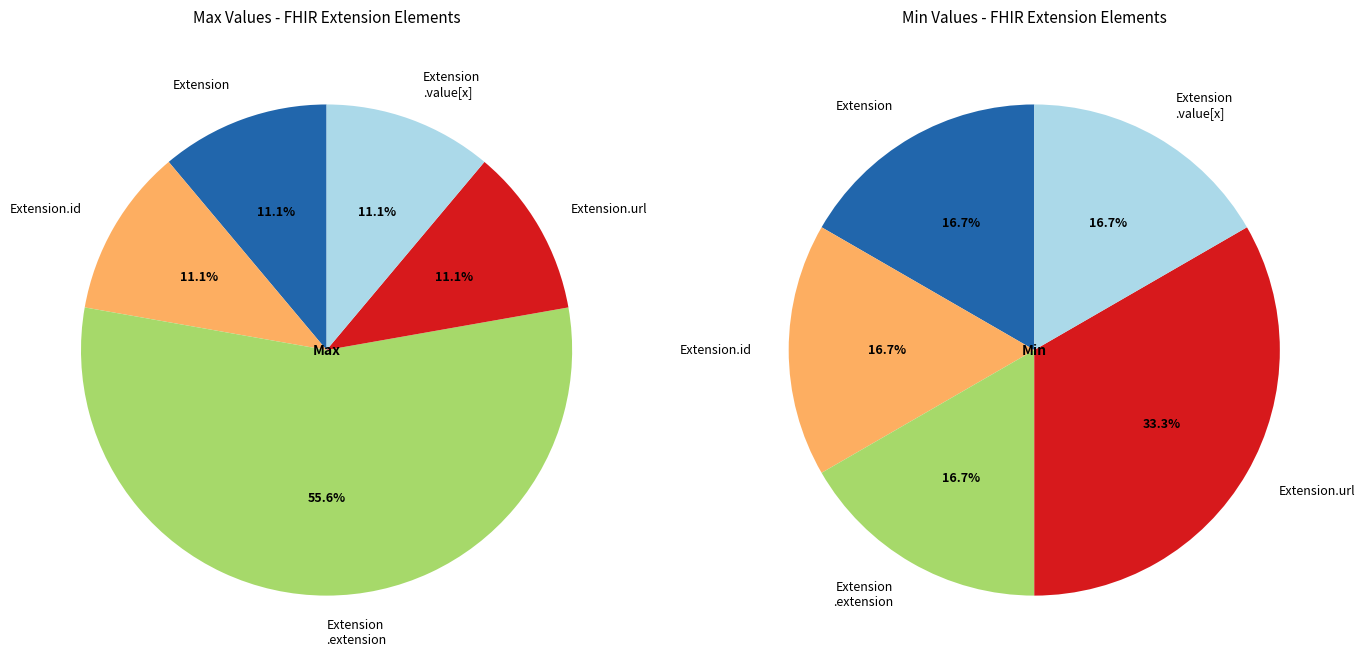

How many segments does this pie chart have?

5